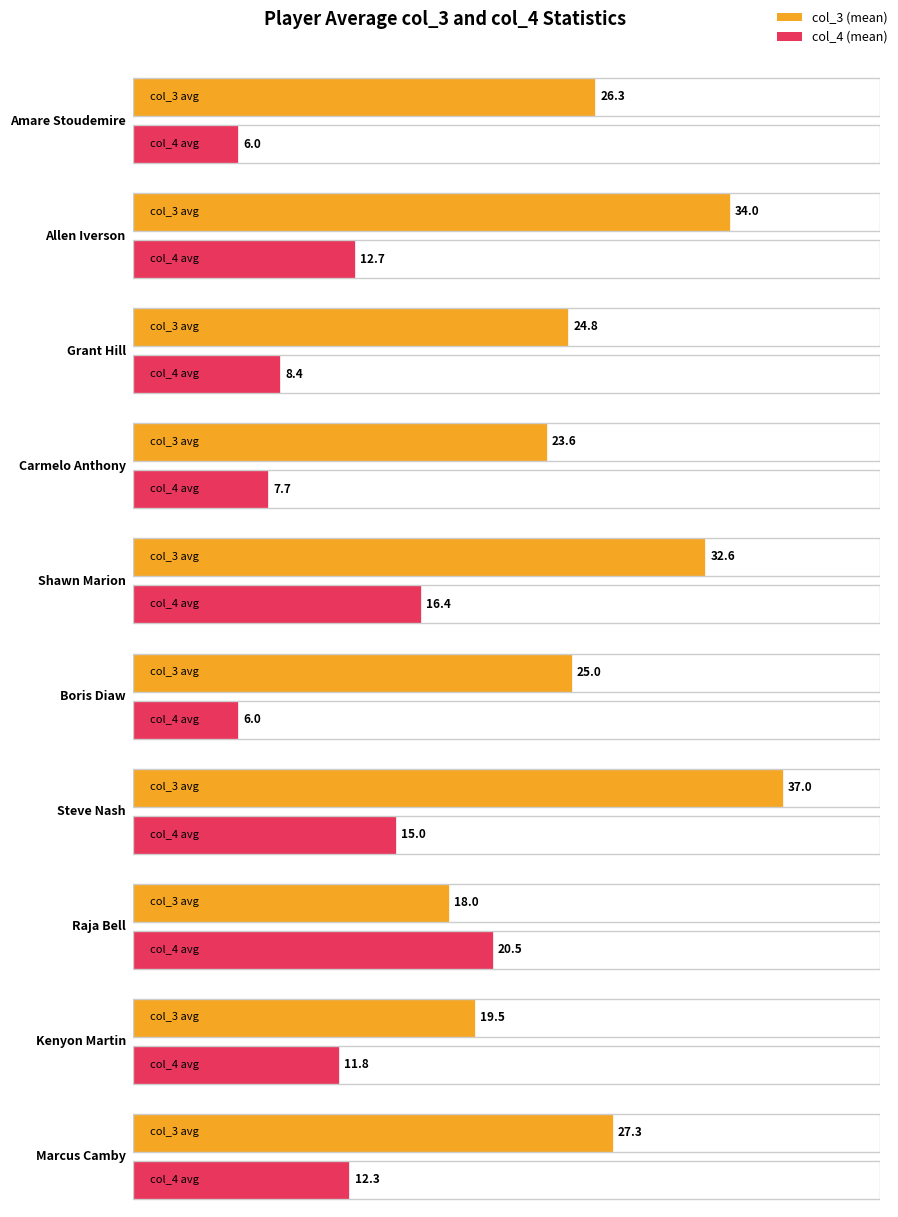

What position from the left is Allen Iverson?

2